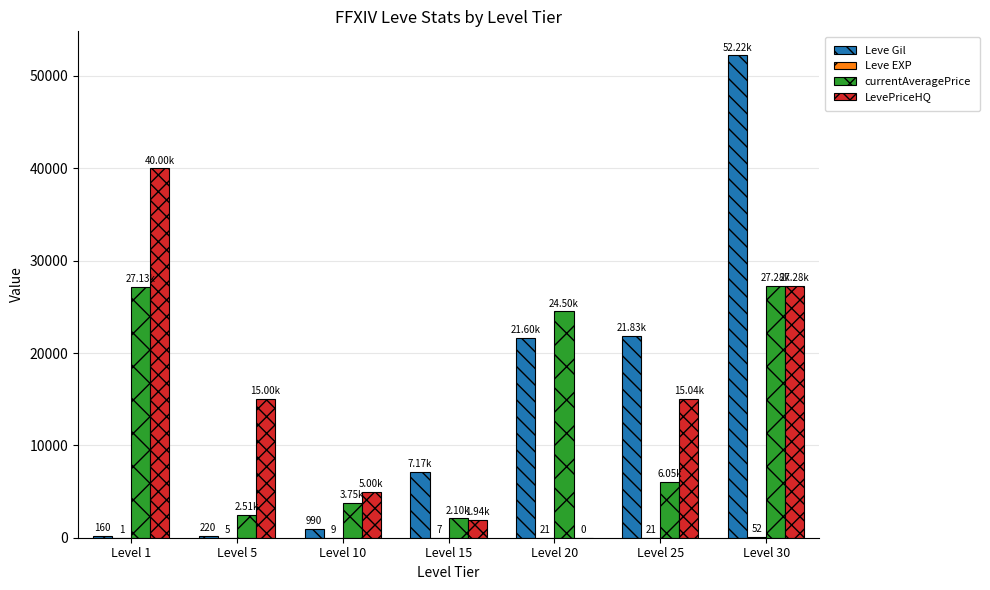

Is it true that Leve Gil equals 7170 at Level 15?

True